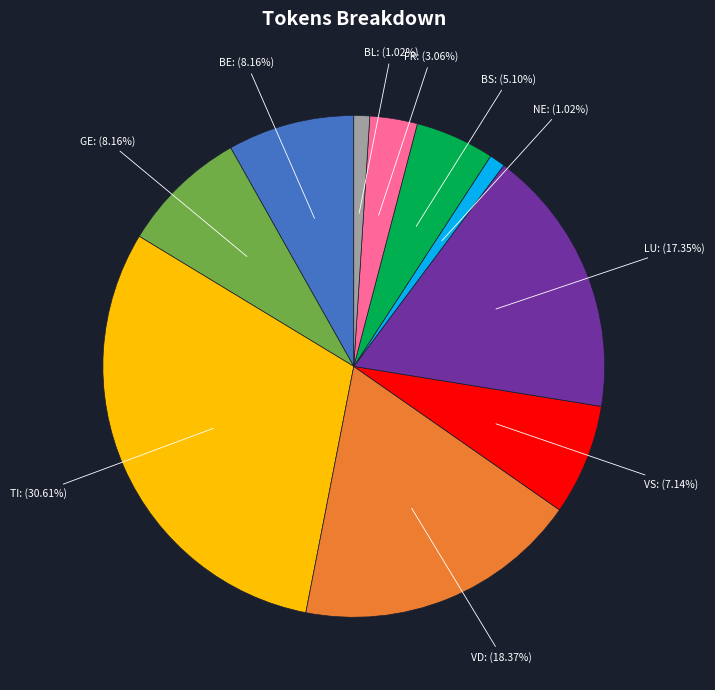

Is there any slice that represents more than half of the pie?

No